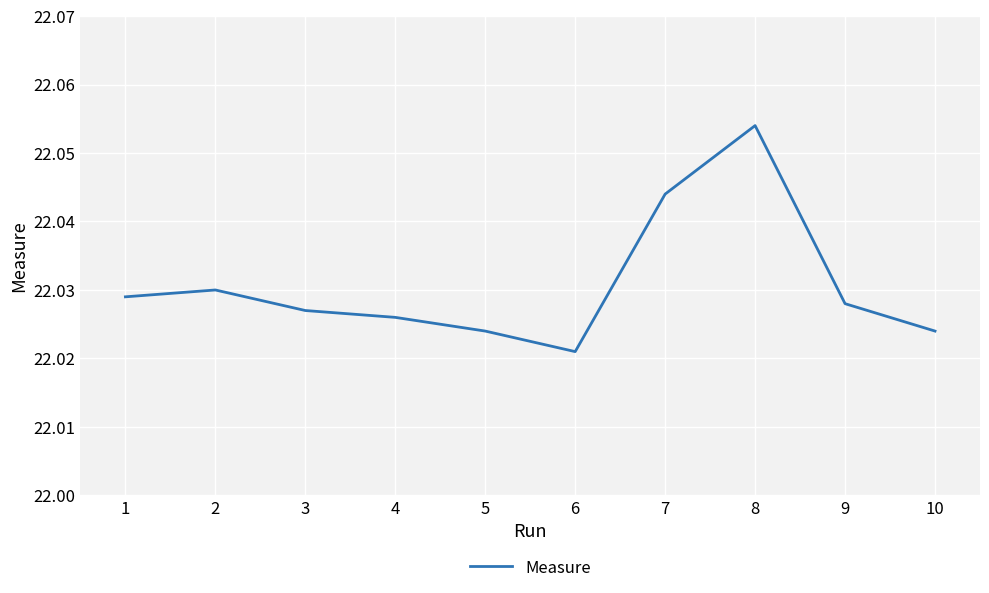

How many lines are shown in the chart?

1